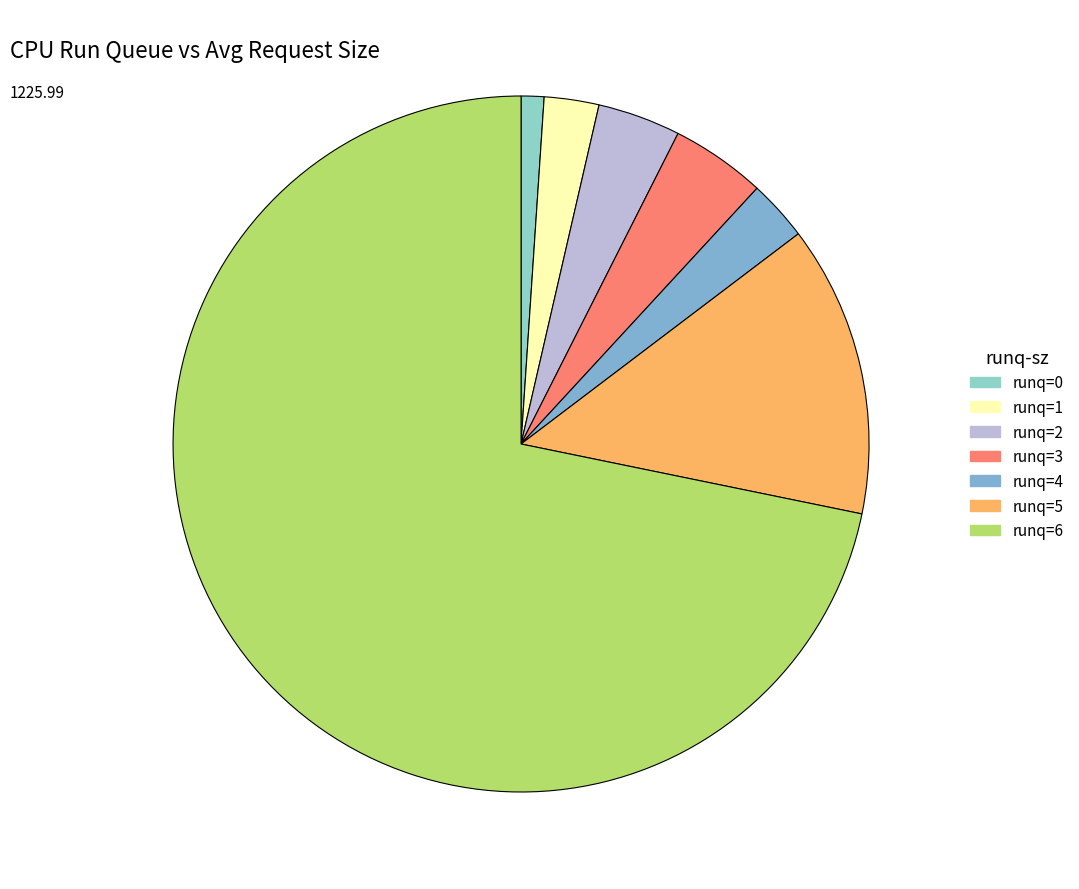

To the nearest percent, what percentage of the pie is runq=2?

4%